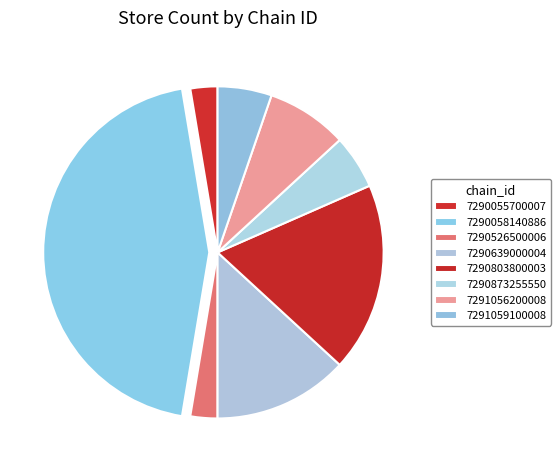

Does 7290803800003 account for over 50% of the chart?

No